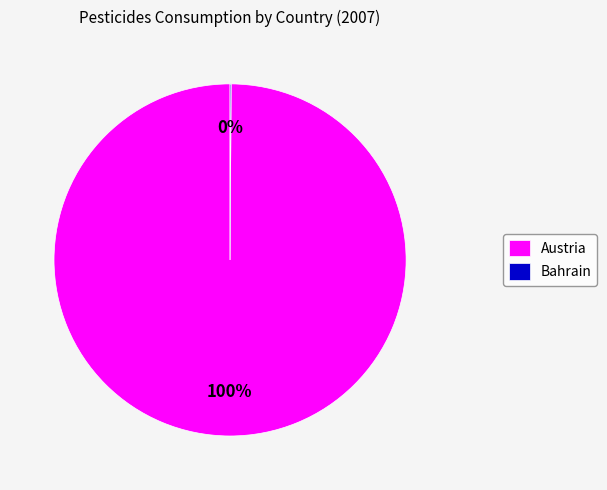

Which slice is the largest?

Austria